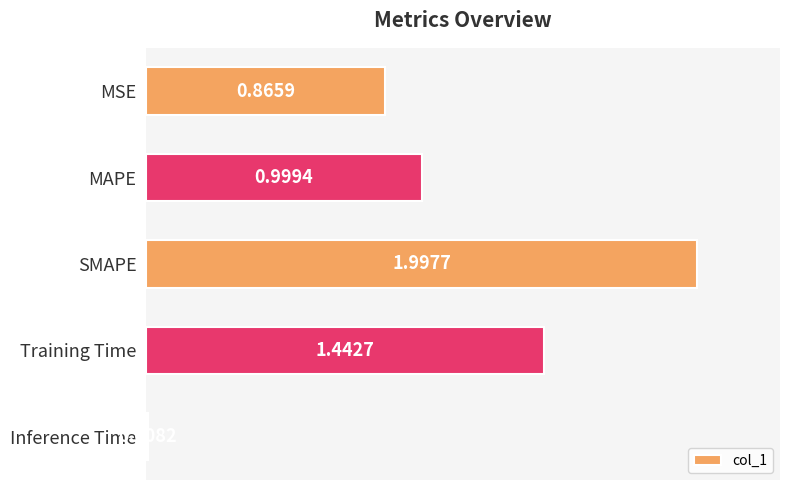

Where is the data nearest to the value 1?

MAPE